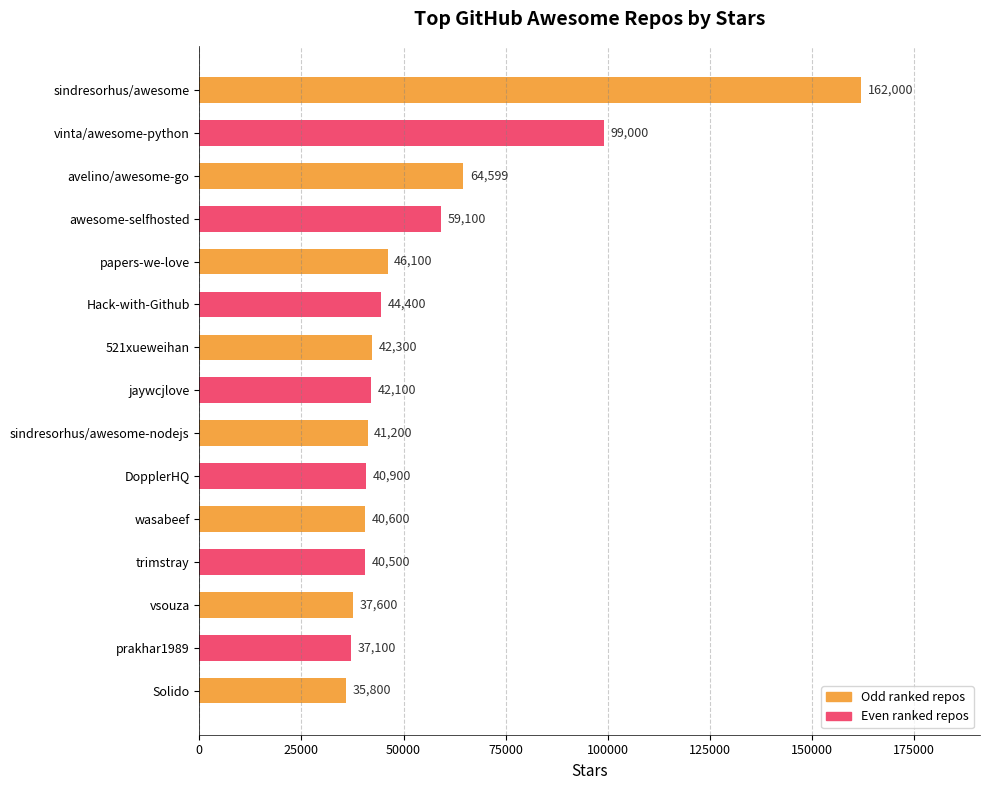

How many series are shown in this chart?

1